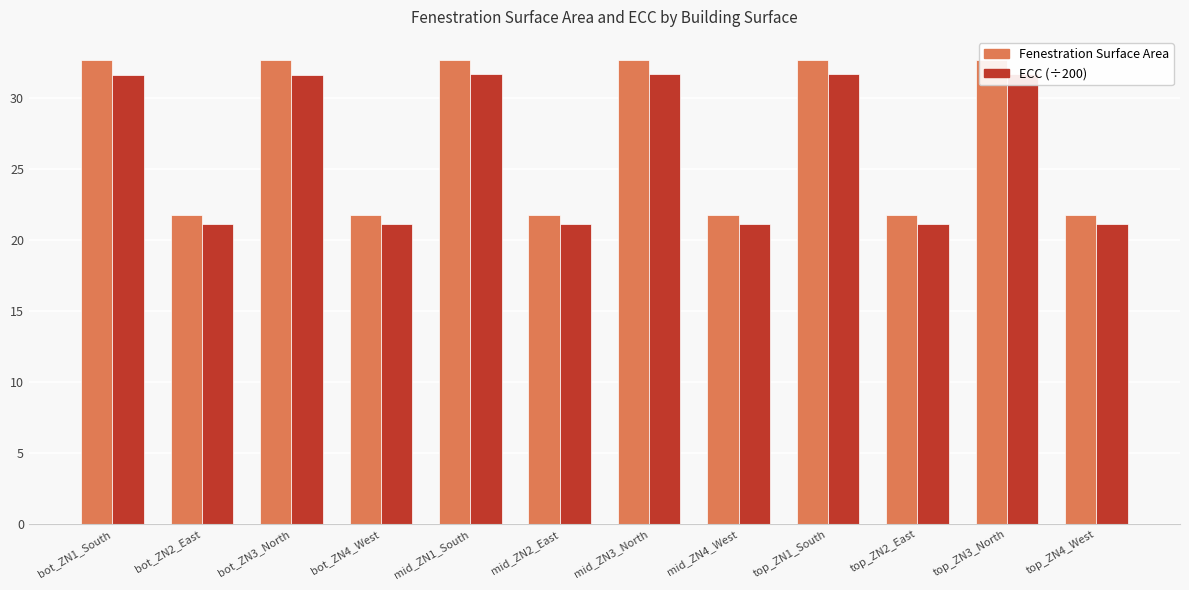

True or false: Fenestration Surface Area has a value of 32.6 at top_ZN1_South.

True